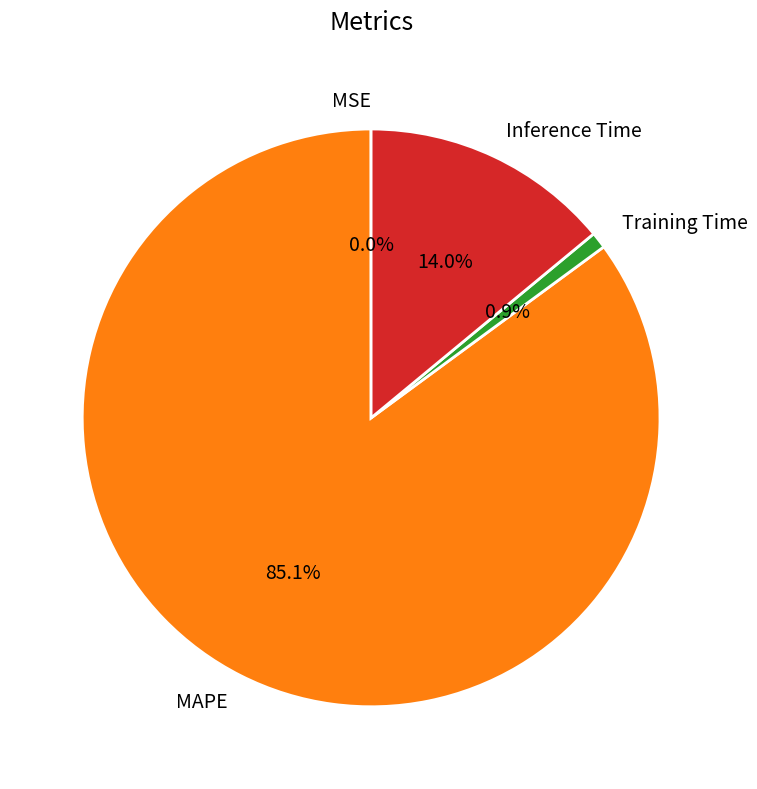

Combined, what portion of the pie is Inference Time and MAPE?

99.1%